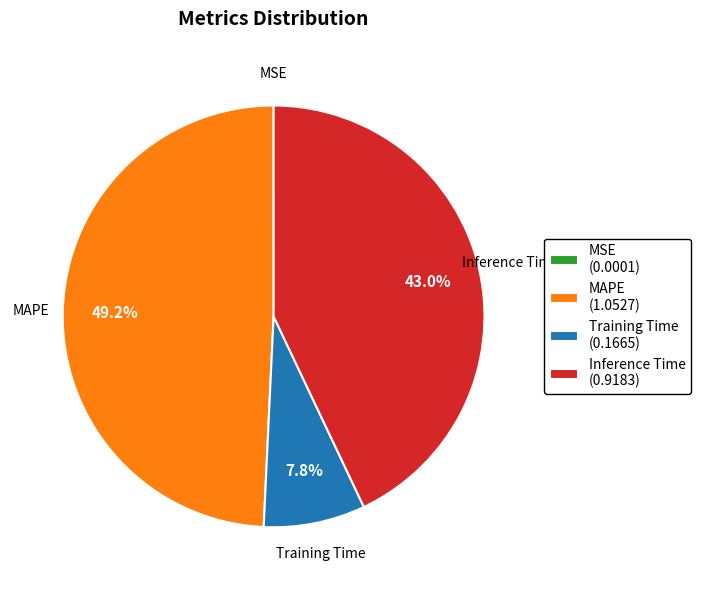

To the nearest percent, what is the difference between the MAPE and Inference Time slice percentages?

6%